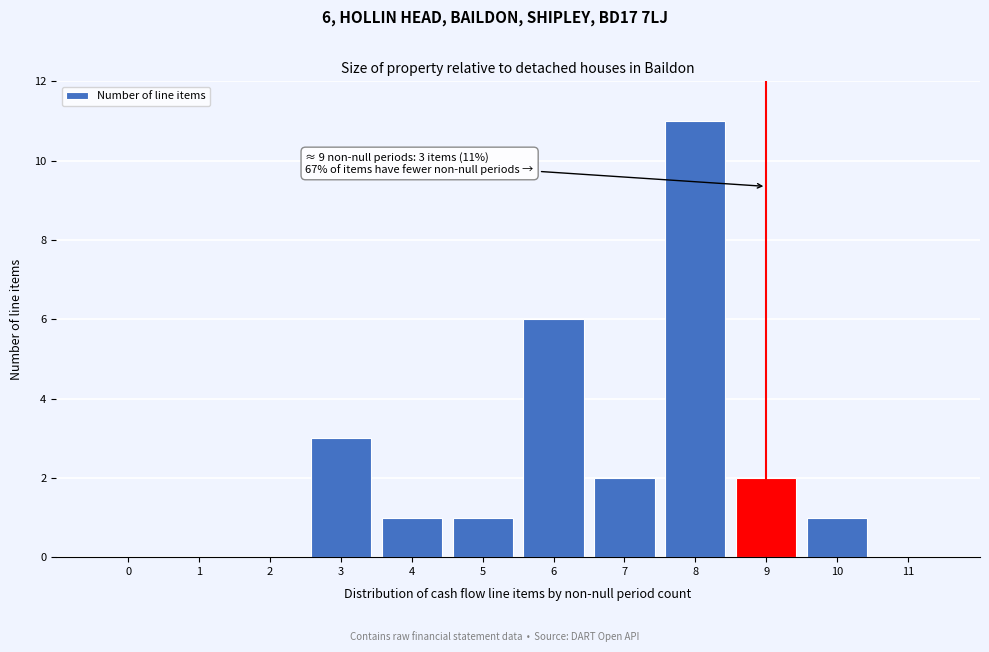

Reading left to right, transcribe all the data shown in this chart.

0=0	1=0	2=0	3=3	4=1	5=1	6=6	7=2	8=11	9=2	10=1	11=0